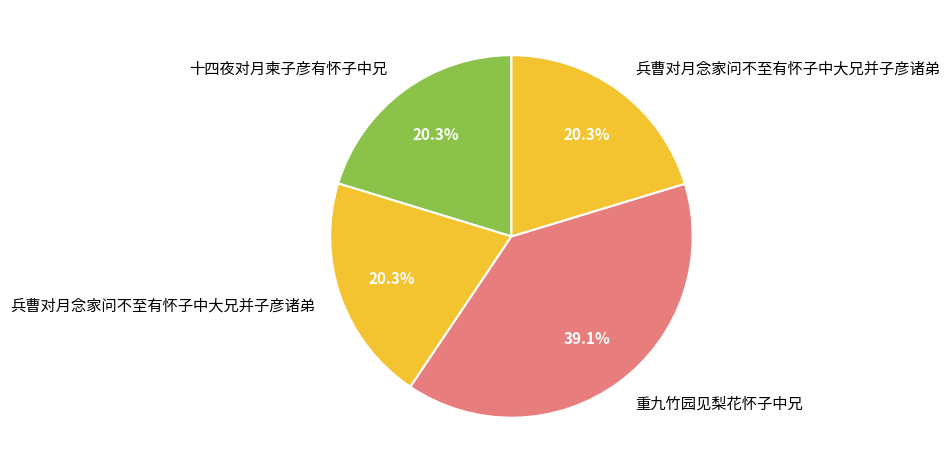

Count the number of slices in the pie.

4